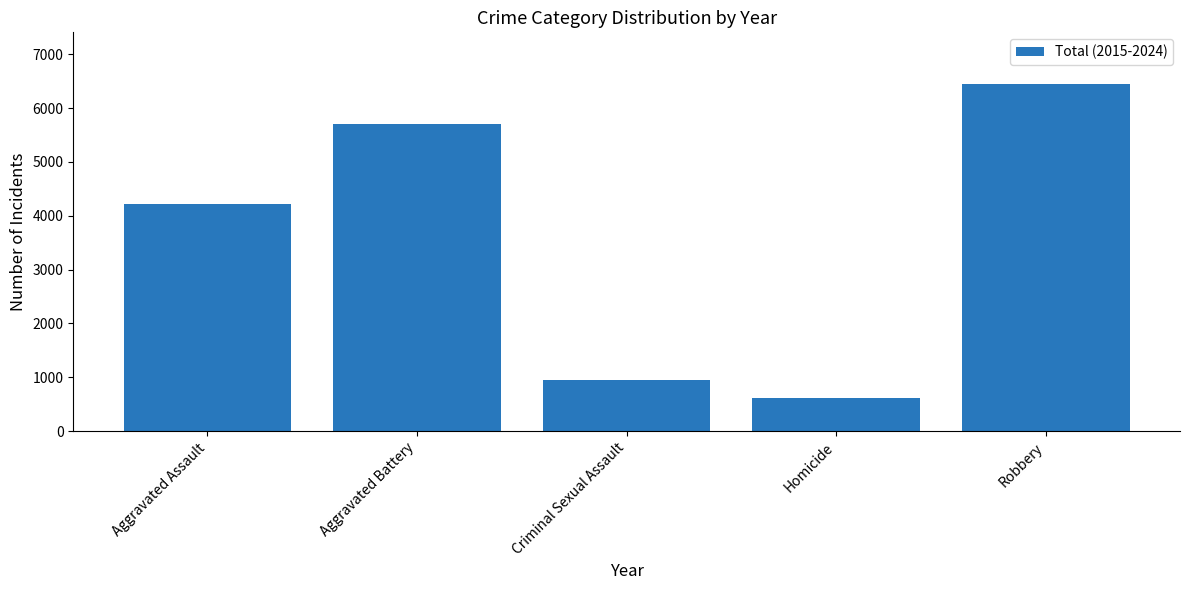

Reading left to right, transcribe all the data shown in this chart.

Aggravated Assault=4209	Aggravated Battery=5709	Criminal Sexual Assault=943	Homicide=617	Robbery=6440